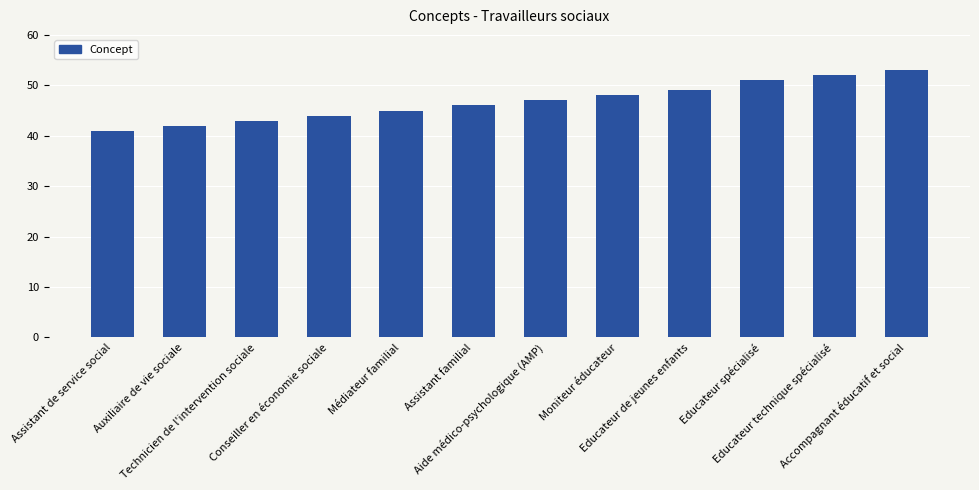

What is the average value?

47